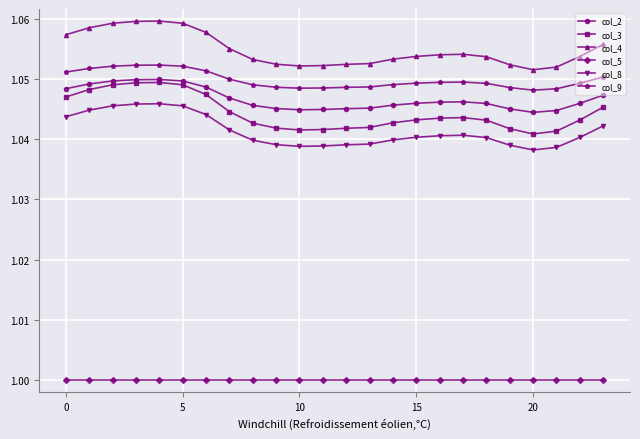

True or false: col_4 has more than 0 points higher than both neighbors.

True